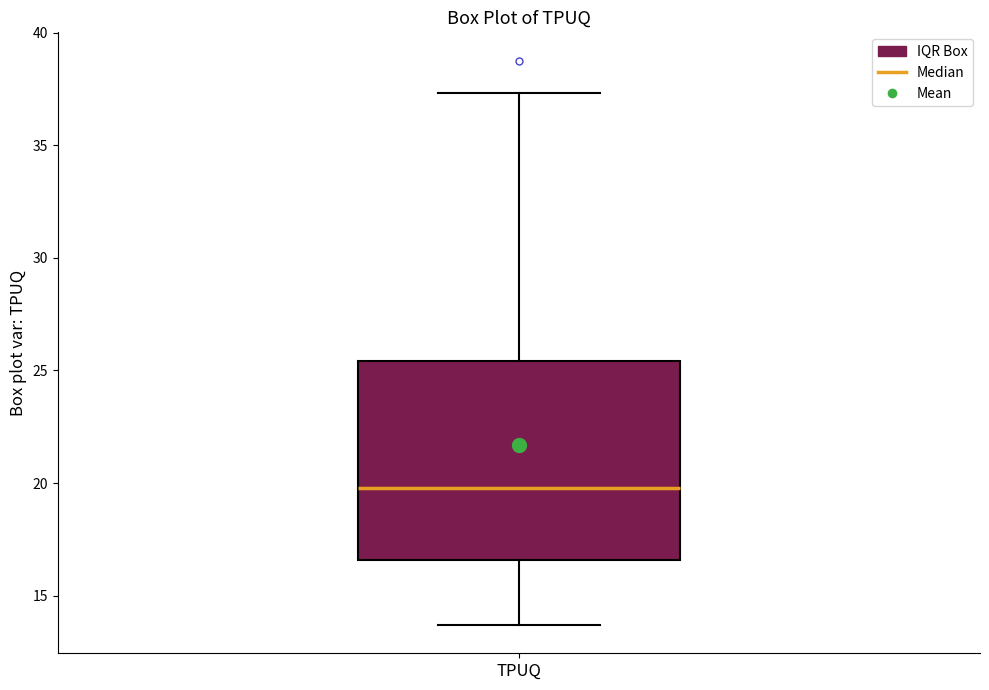

Read this box plot against the y-axis: the position of the median line, the range covered by the box, and the ends of both whiskers. The values are not printed on the chart, so give them approximately, as read against the axis.

median 20.0, box 16.5 to 25.5, whiskers 13.5 to 37.5